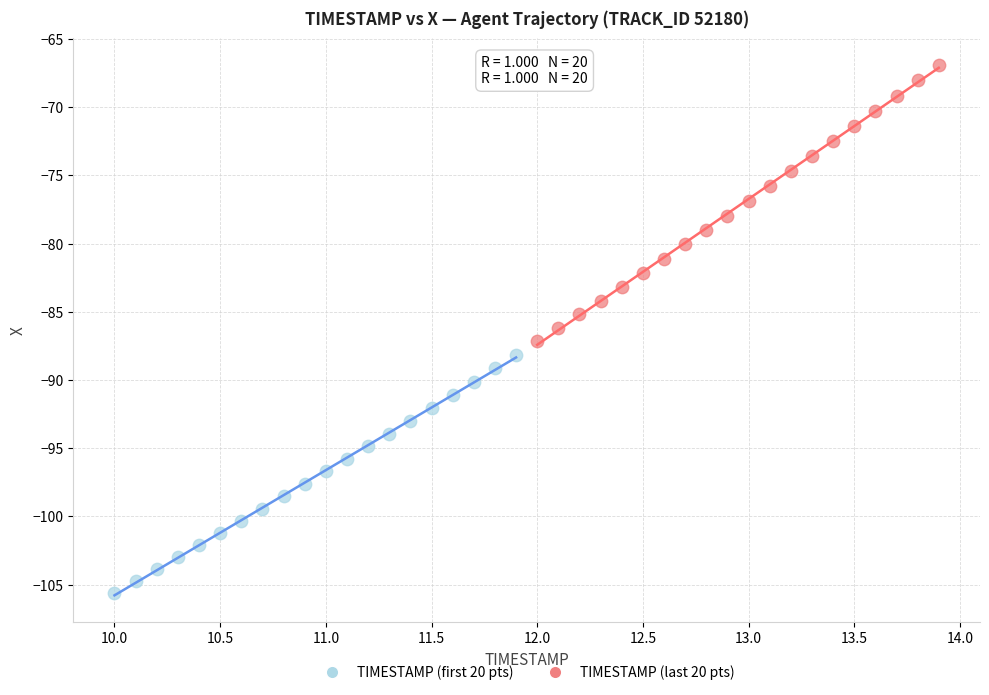

What are all the series names shown in the legend?

TIMESTAMP (first 20 pts), TIMESTAMP (last 20 pts)